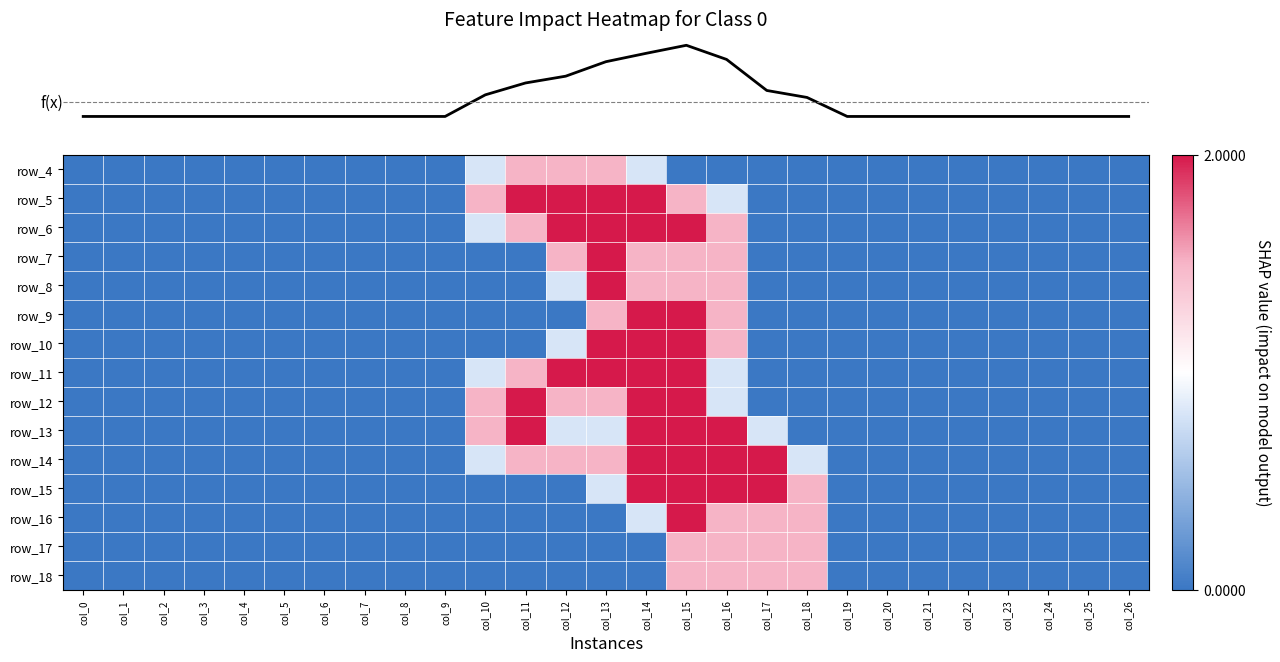

Which category has the lowest value in the row_9 series?

col_0